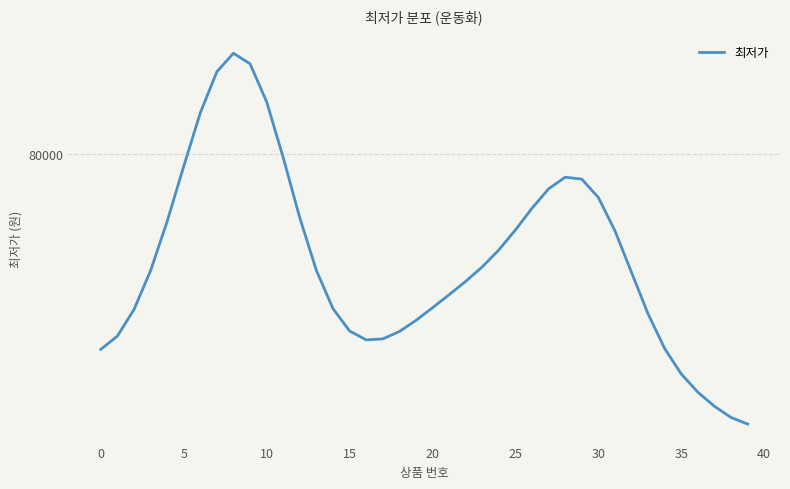

How many interior local valleys (lower than both neighbors) does the data have?

1